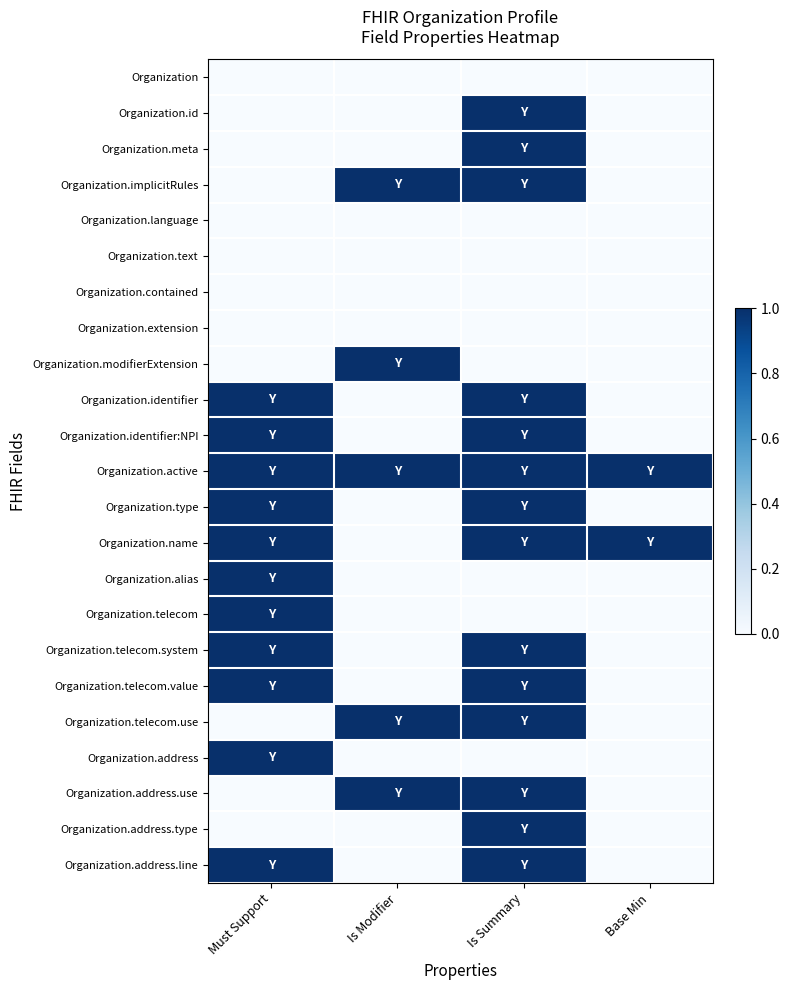

Rank the series at Base Min from lowest to highest value.

Organization, Organization.id, Organization.meta, Organization.implicitRules, Organization.language, Organization.text, Organization.contained, Organization.extension, Organization.modifierExtension, Organization.identifier, Organization.identifier:NPI, Organization.type, Organization.alias, Organization.telecom, Organization.telecom.system, Organization.telecom.value, Organization.telecom.use, Organization.address, Organization.address.use, Organization.address.type, Organization.address.line, Organization.active, Organization.name